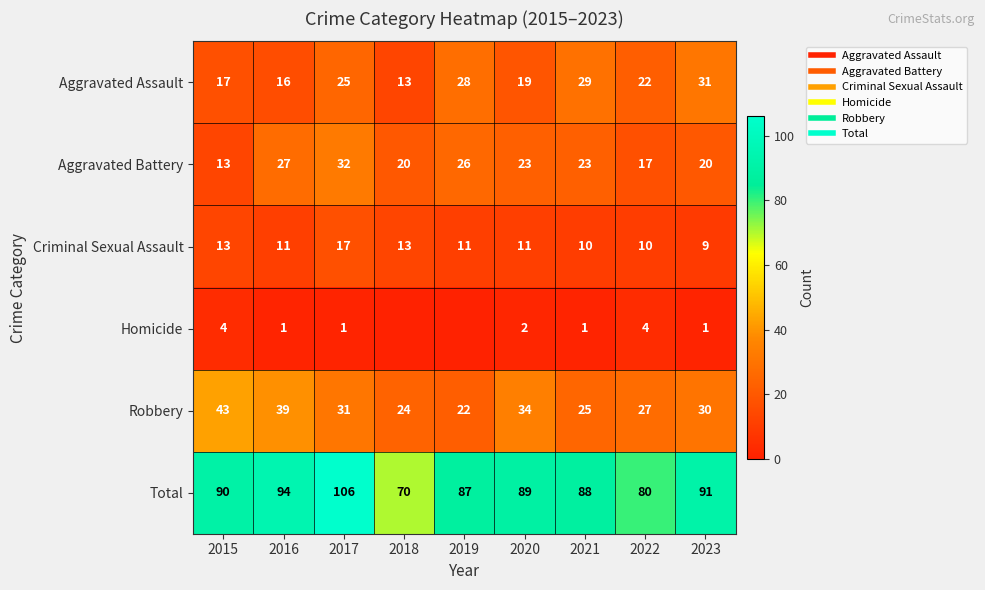

Which has a higher value, 2022 or 2016?

2022